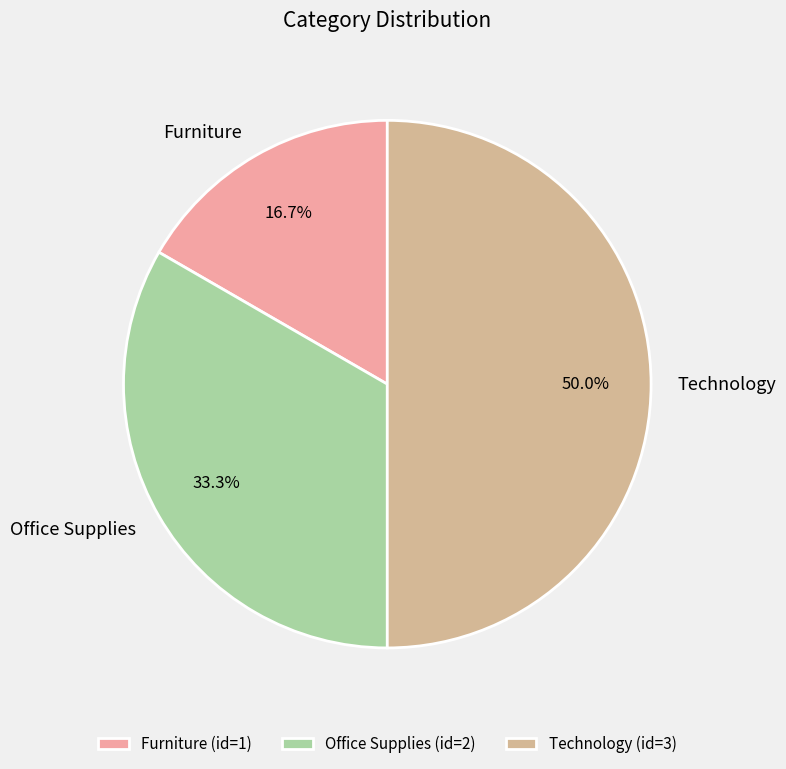

To the nearest percent, what portion does Furniture represent?

17%